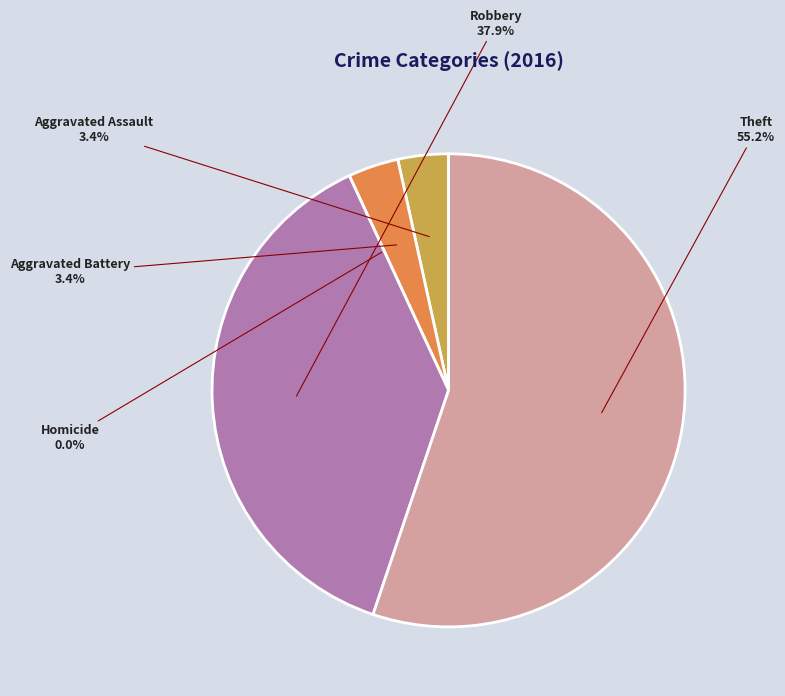

Combined, what portion of the pie is Aggravated Battery and Aggravated Assault?

6.9%